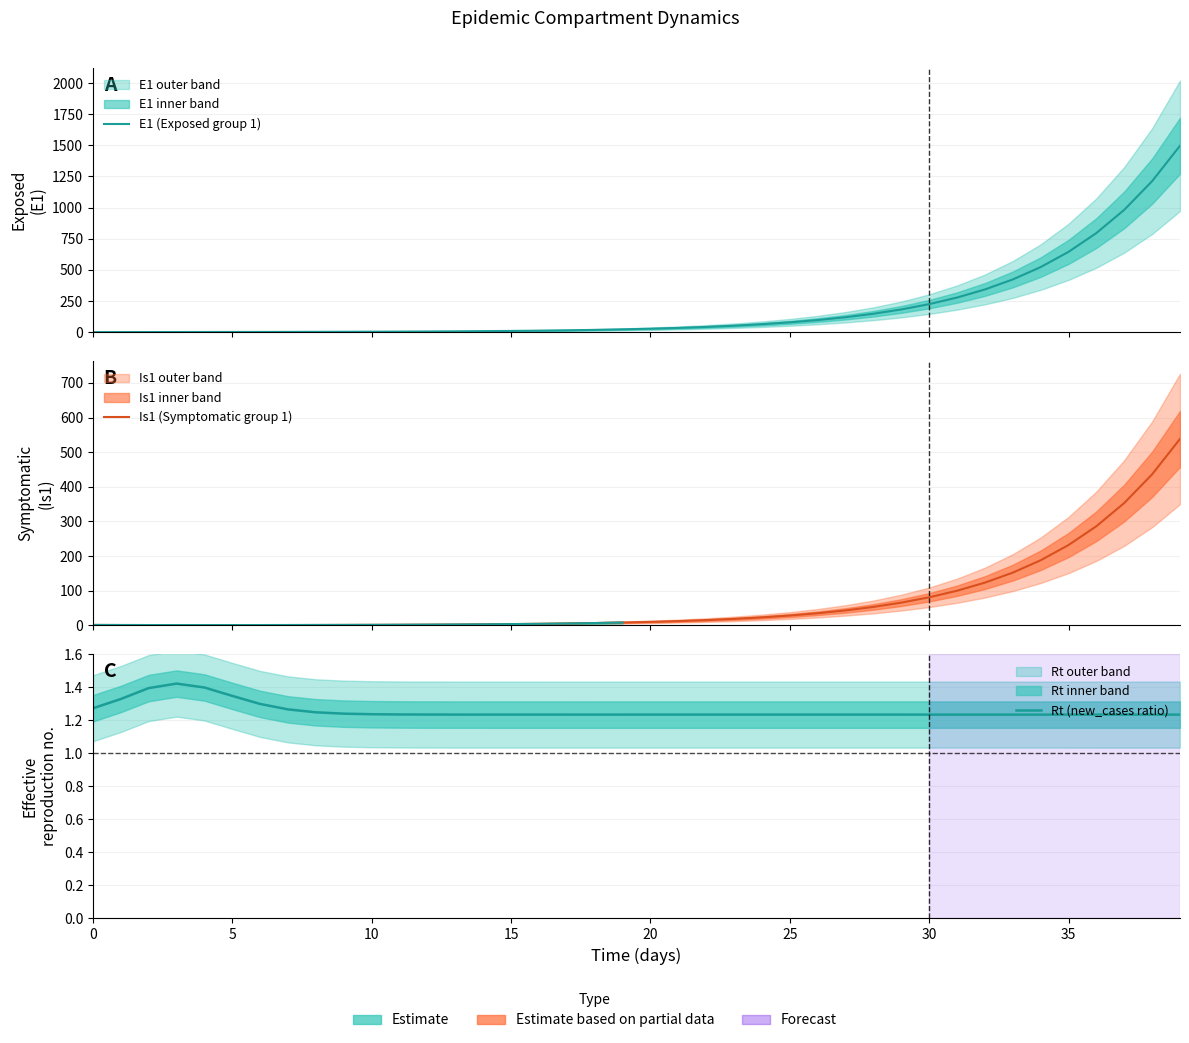

How many interior local valleys does the Is1 (Symptomatic group 1) series have?

1